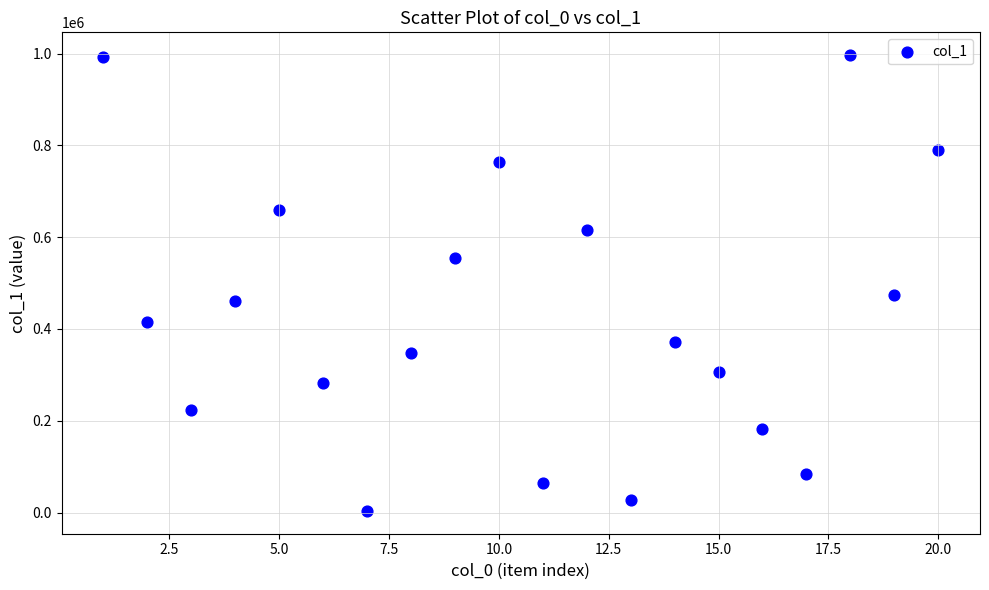

What Y value in the scatter plot is closest to 500079?

474074